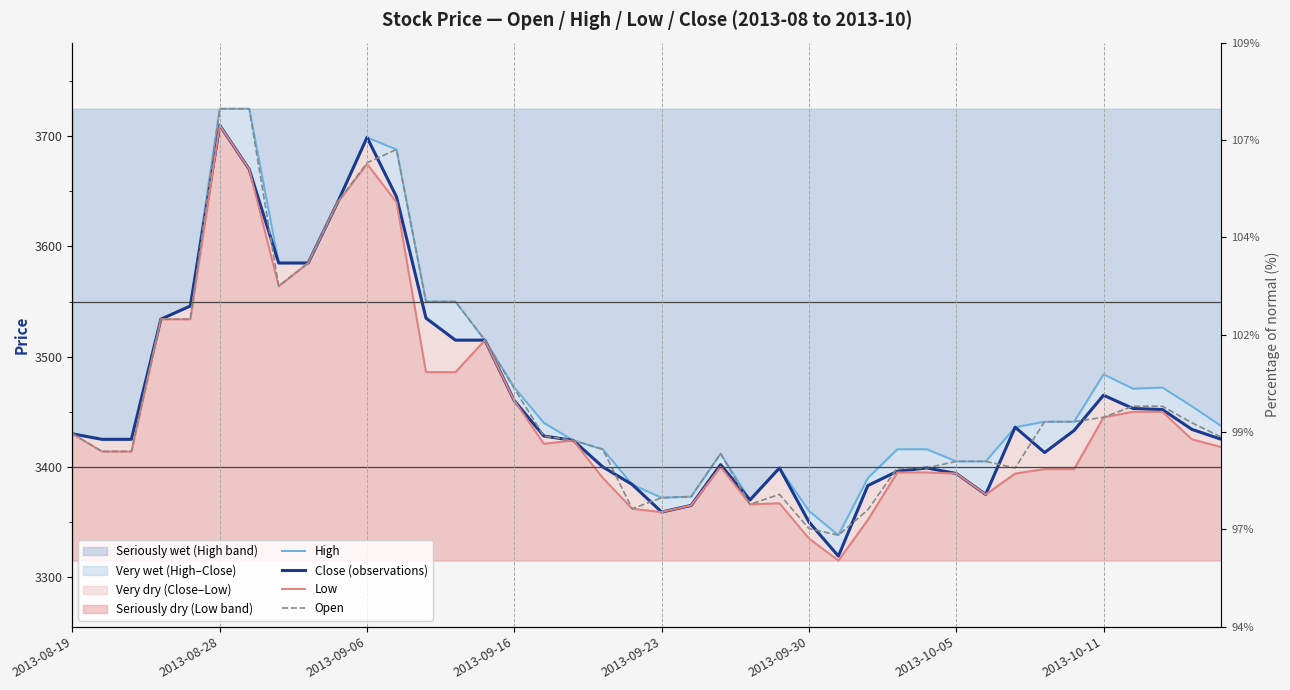

How many interior local valleys does the Low series have?

6